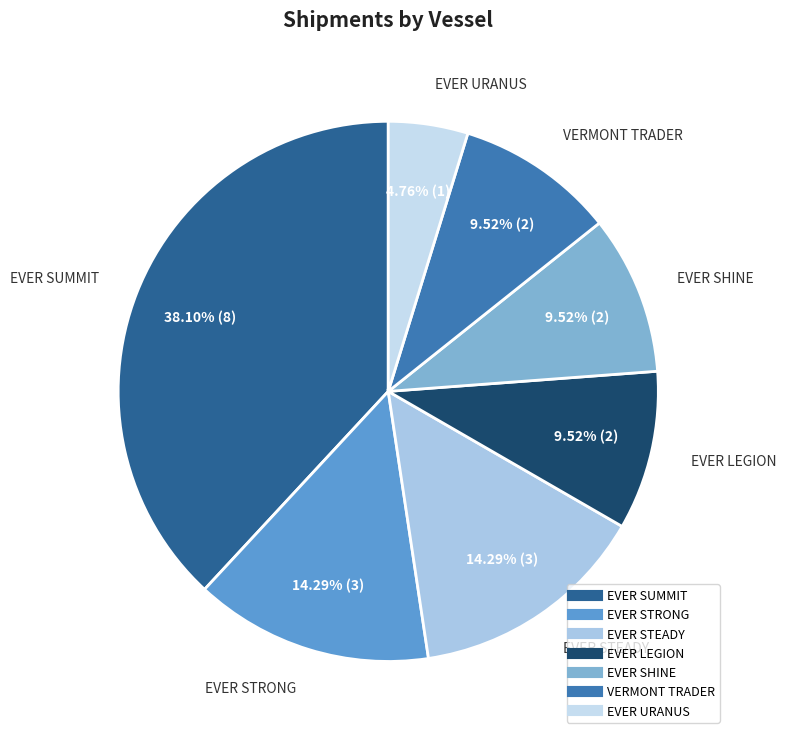

What is the ratio of the value at EVER LEGION to the value at VERMONT TRADER?

1.0